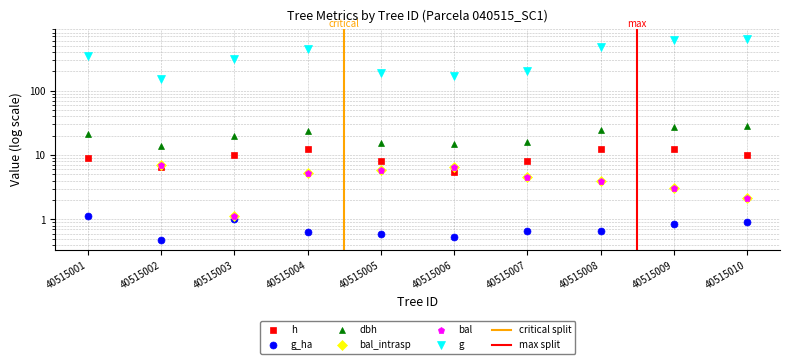

How many distinct data groups are displayed?

6